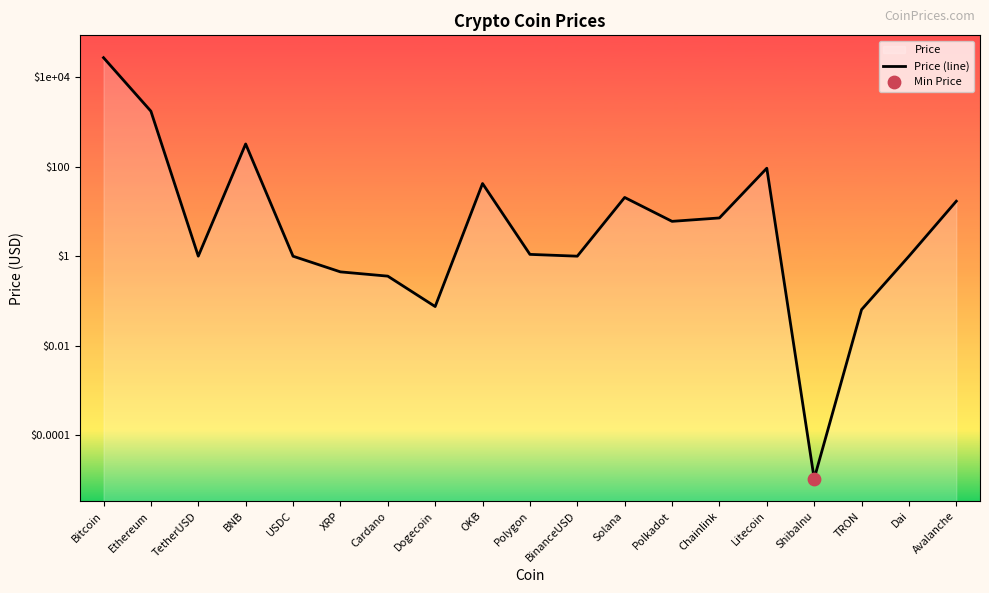

Between Avalanche and ShibaInu, which is larger?

Avalanche